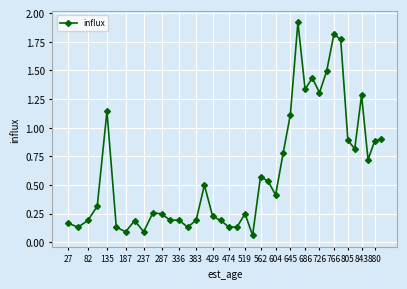

What is the maximum value shown in the chart?

1.9